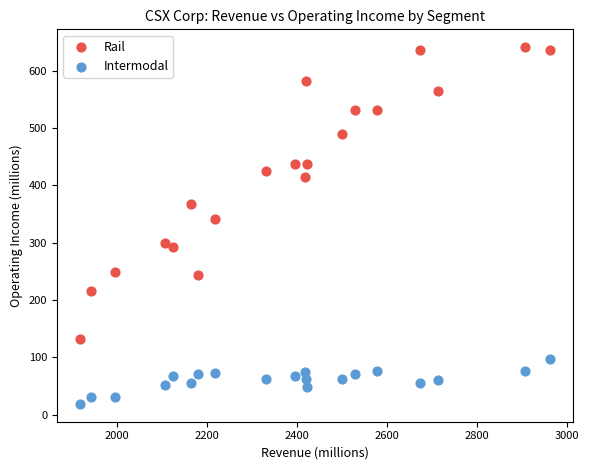

Which series has the widest spread of Y values?

Rail